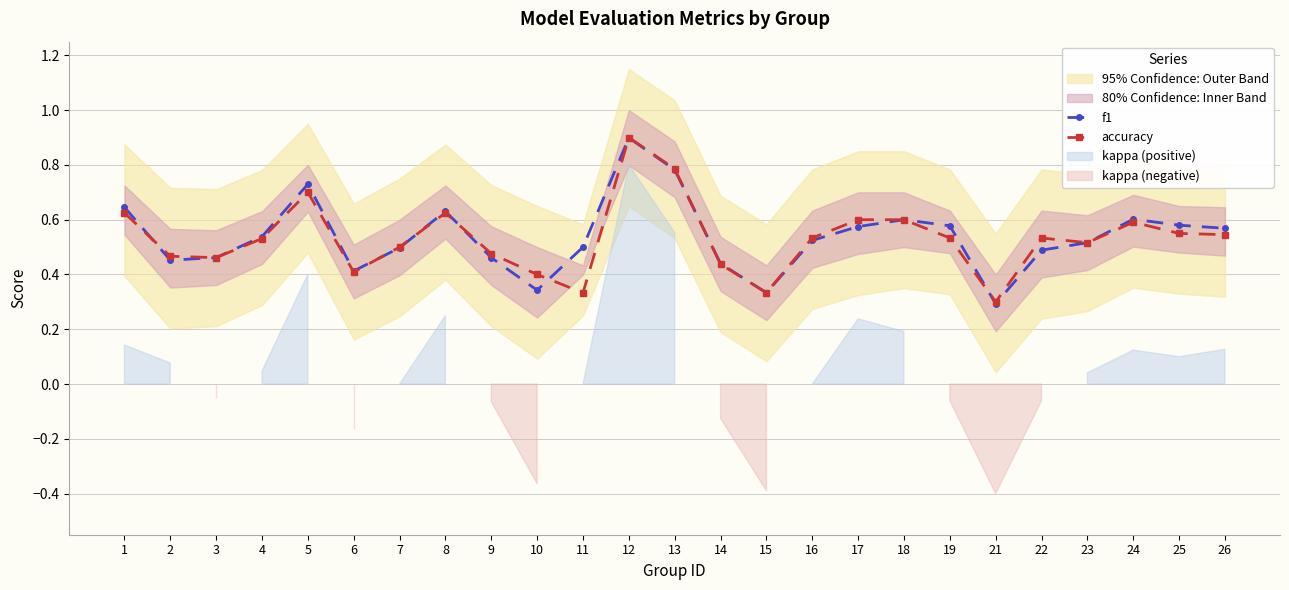

What is the highest value of the f1 series?

0.9